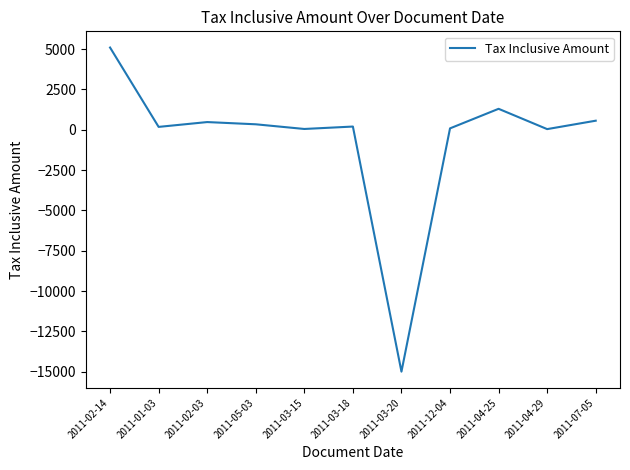

Is it true that the value at 2011-03-20 is -15000?

True